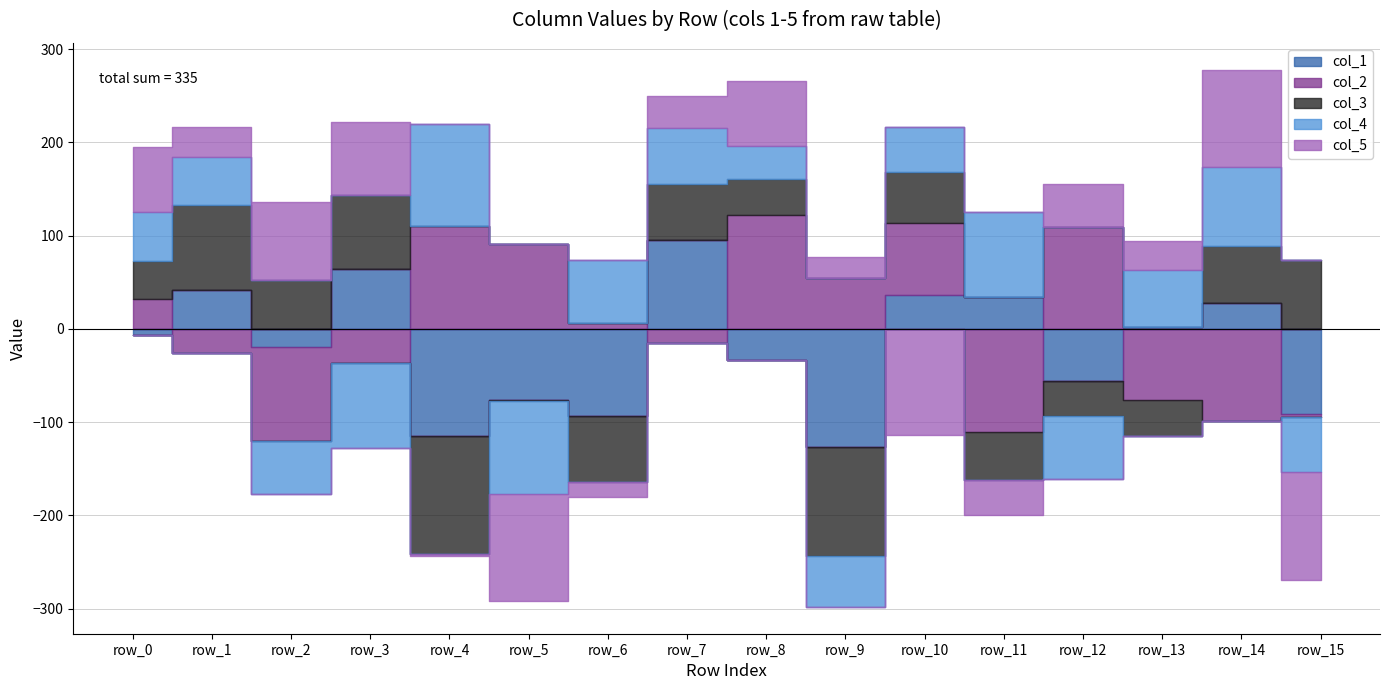

At which category does the chart reach its minimum across all series?

row_9